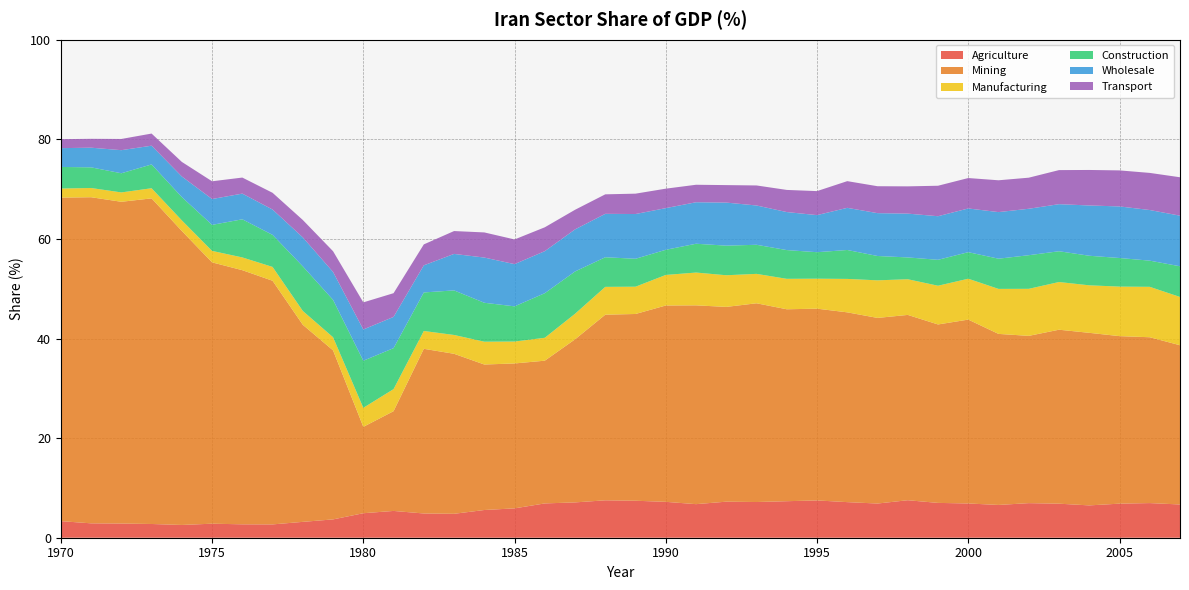

Reading left to right, what are all the values shown in this chart?

Agriculture: 3.3	2.9	2.8	2.8	2.6	2.8	2.7	2.7	3.2	3.7	4.9	5.4	4.9	4.8	5.6	5.9	6.9	7.1	7.5	7.4	7.2	6.7	7.2	7.2	7.3	7.5	7.1	6.9	7.5	7.0	6.9	6.6	6.9	6.8	6.5	6.8	7.0	6.7
Mining: 65.0	65.5	64.6	65.4	59.0	52.5	51.0	48.9	39.6	33.9	17.3	20.0	33.1	32.1	29.2	29.1	28.7	32.7	37.3	37.5	39.4	39.9	39.1	39.9	38.5	38.5	38.1	37.3	37.2	35.8	36.9	34.3	33.6	34.9	34.6	33.6	33.3	32.0
Manufacturing: 1.8	1.9	1.9	2.0	2.1	2.3	2.6	2.8	2.8	2.6	3.8	4.4	3.6	3.8	4.6	4.4	4.6	5.1	5.6	5.5	6.1	6.6	6.4	5.9	6.1	6.0	6.7	7.5	7.2	7.8	8.2	9.0	9.4	9.6	9.5	9.9	10.1	9.7
Construction: 4.3	4.1	3.8	4.8	4.7	5.2	7.7	6.4	9.0	7.5	9.5	8.2	7.7	9.0	7.8	7.1	9.0	8.5	5.9	5.6	5.0	5.8	5.9	5.8	5.8	5.3	5.8	4.9	4.4	5.2	5.3	6.1	6.7	6.2	5.9	5.7	5.3	6.2
Wholesale: 3.8	3.9	4.6	3.8	4.1	5.2	5.2	5.1	5.8	5.6	6.3	6.3	5.4	7.3	9.1	8.5	8.4	8.4	8.7	9.0	8.4	8.3	8.6	7.9	7.6	7.4	8.5	8.6	8.8	8.8	8.8	9.4	9.3	9.5	10.1	10.4	10.2	10.2
Transport: 1.8	1.8	2.3	2.4	2.9	3.6	3.2	3.4	3.5	4.2	5.4	4.8	4.2	4.6	5.0	5.0	4.8	3.9	3.9	4.1	3.9	3.5	3.5	4.0	4.4	4.8	5.4	5.4	5.5	6.1	6.1	6.4	6.2	6.8	7.1	7.2	7.5	7.7